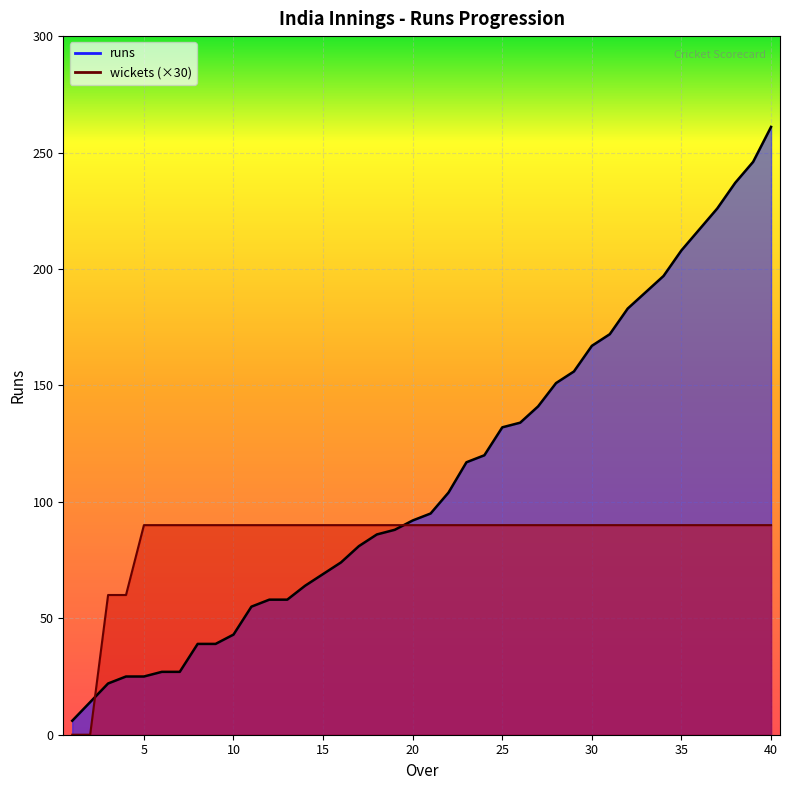

What are all the series names shown in the legend?

runs, wickets